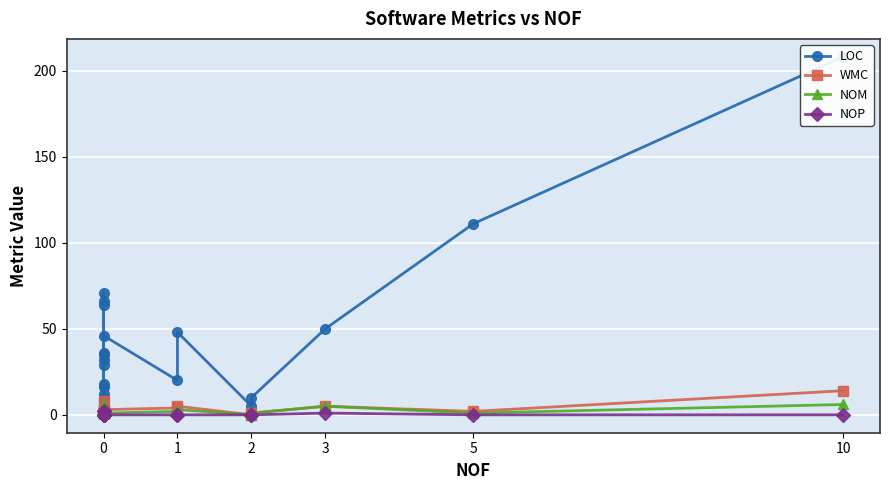

Which series changed the most between 0 and 5?

LOC